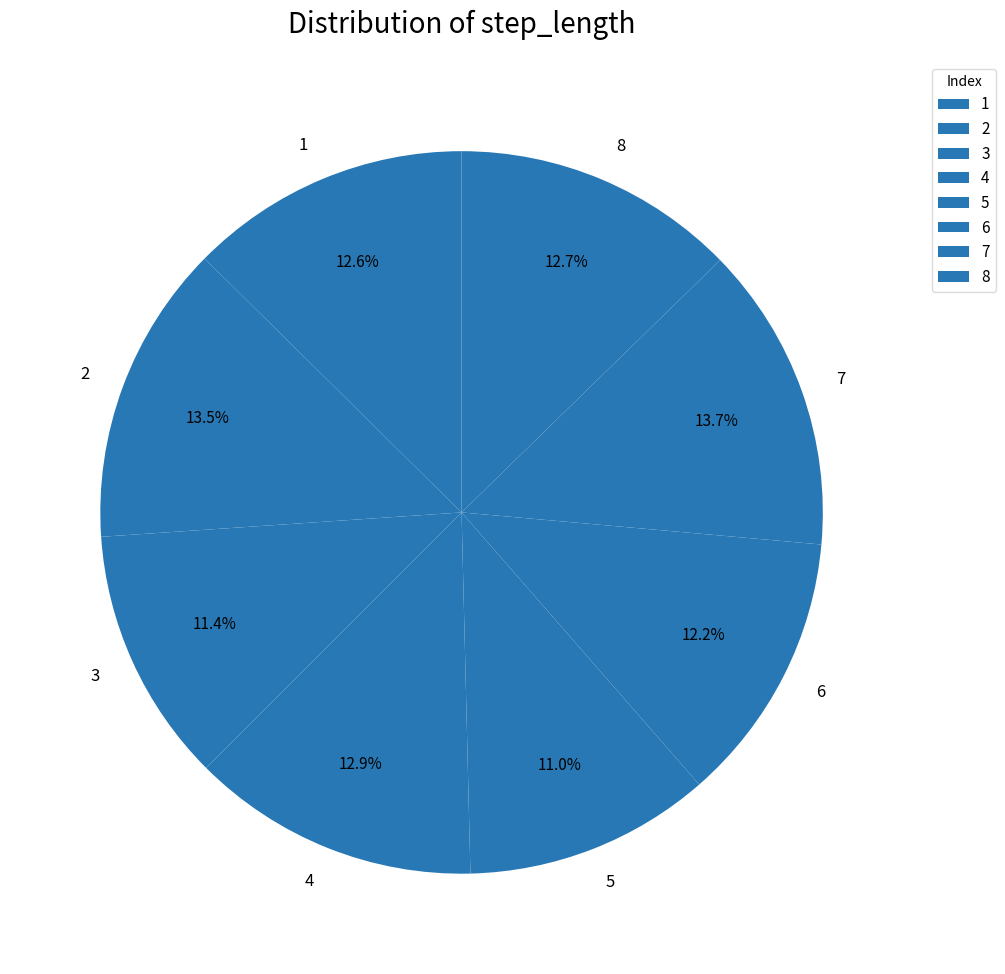

Between 6 and 4, which is larger?

4